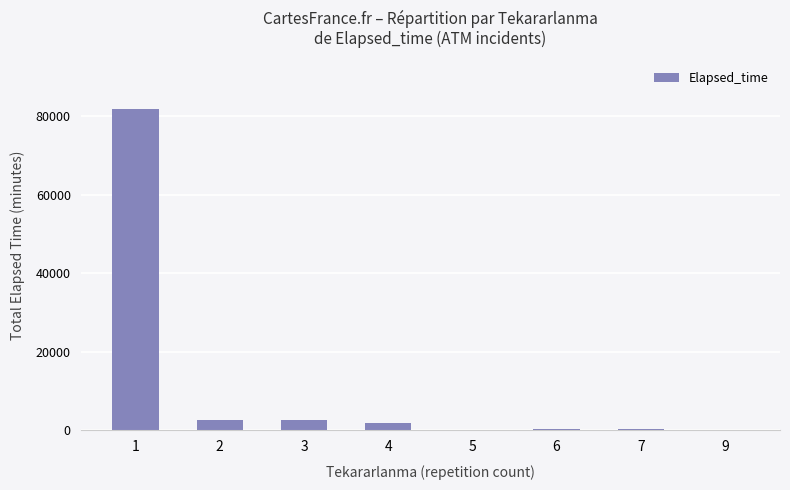

What is the sum of all values?

90052